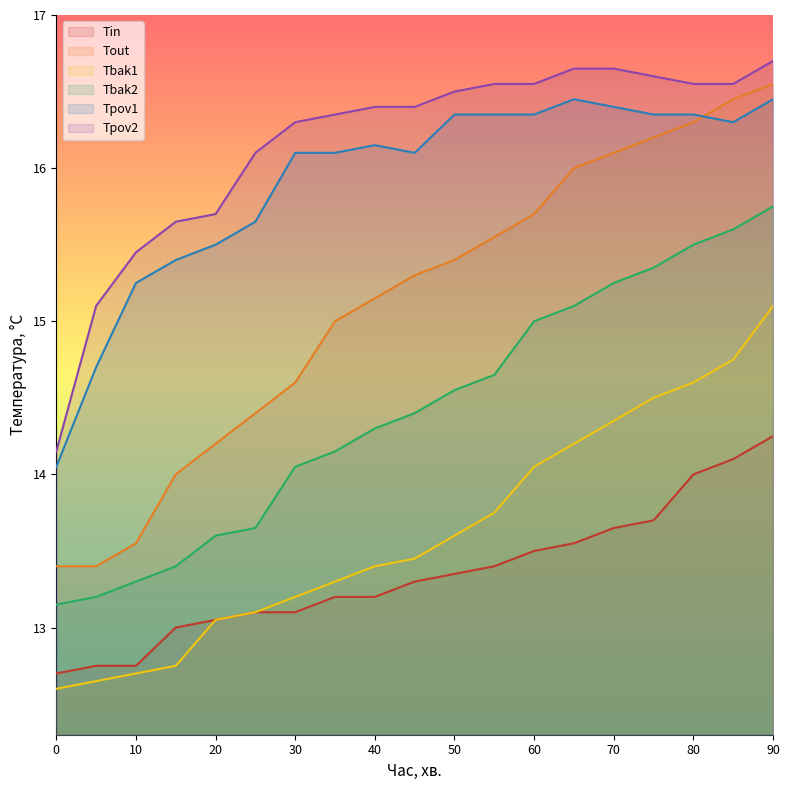

The value of Tout at 20 is 14.2. True or false?

True